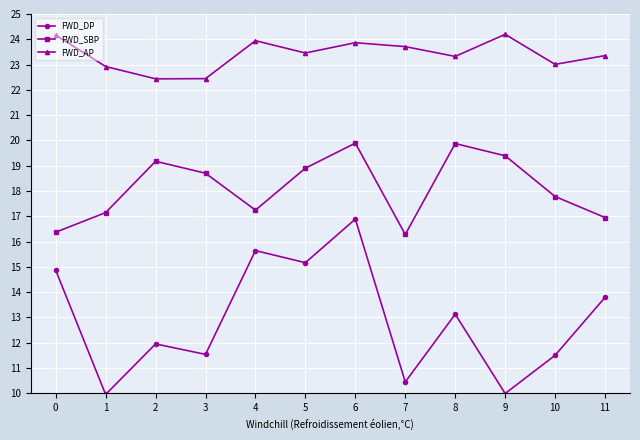

In FWD_SBP, how many points are lower than both neighbors (excluding endpoints)?

2